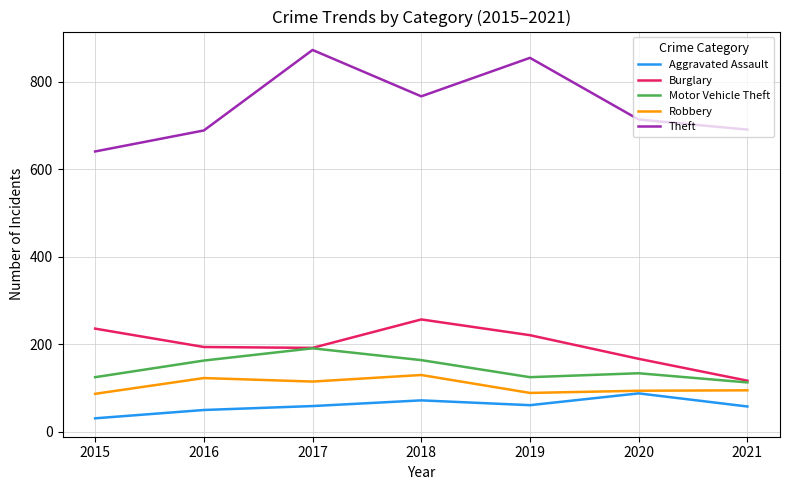

What is the spread (max minus min) of values at 2017?

814